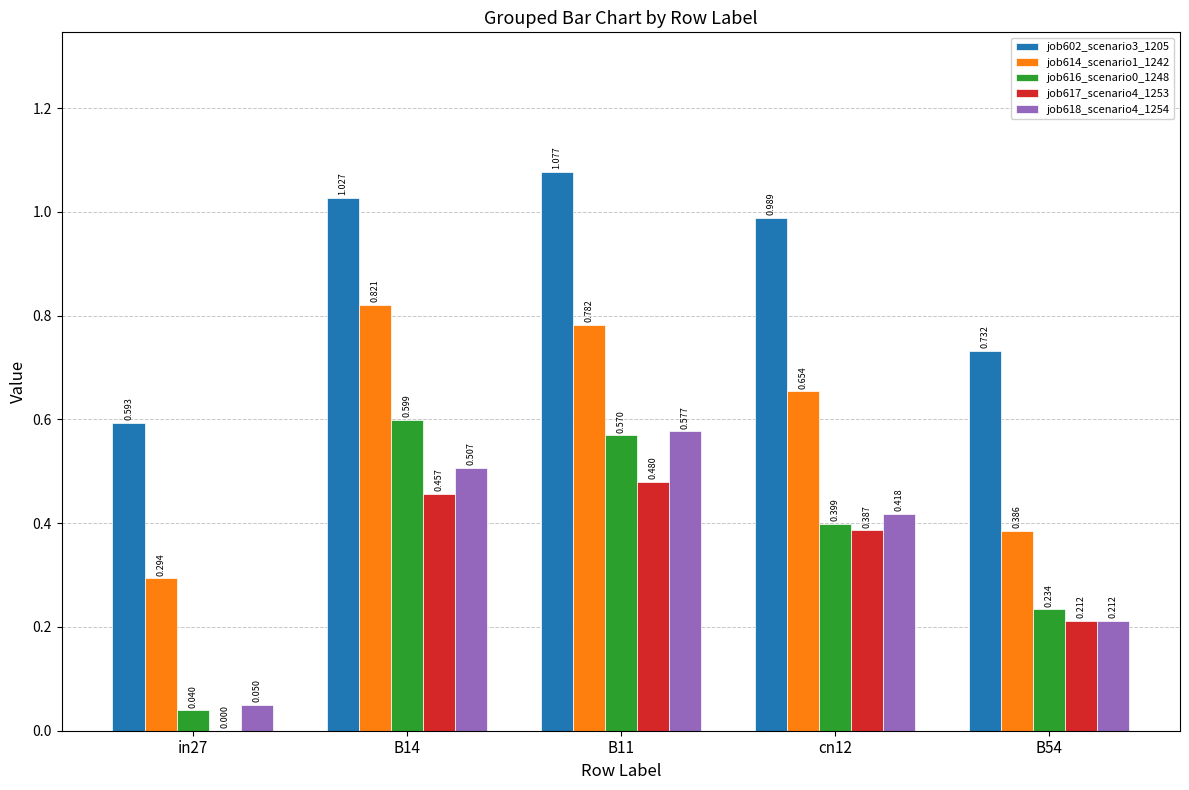

Are the bars grouped side by side (vs. stacked)?

Yes